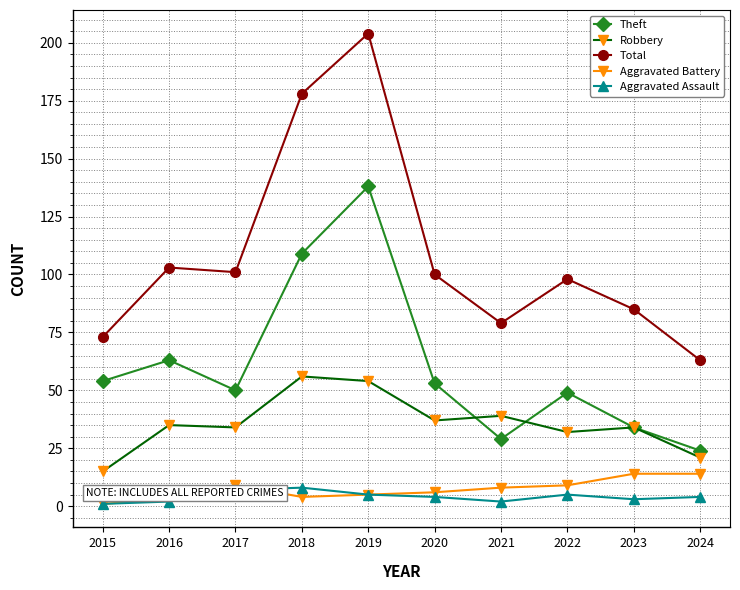

What is the total value across all series at 2020?

200